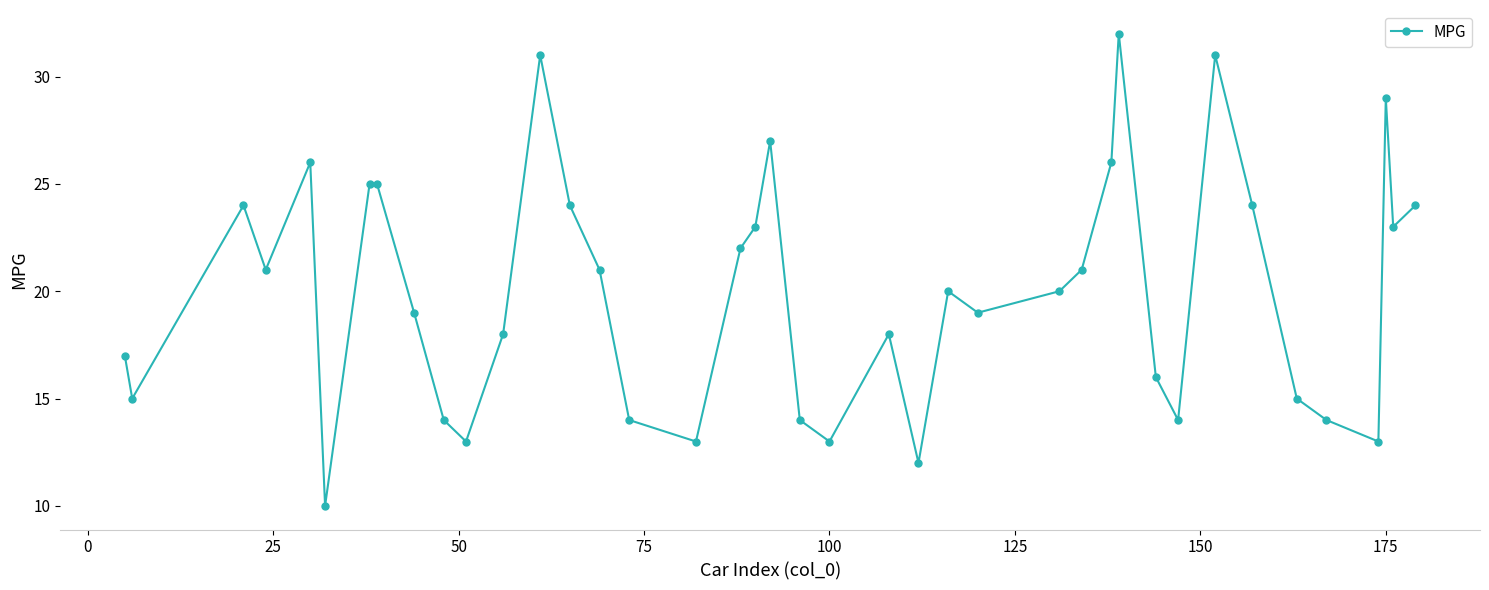

What is the average value?

20